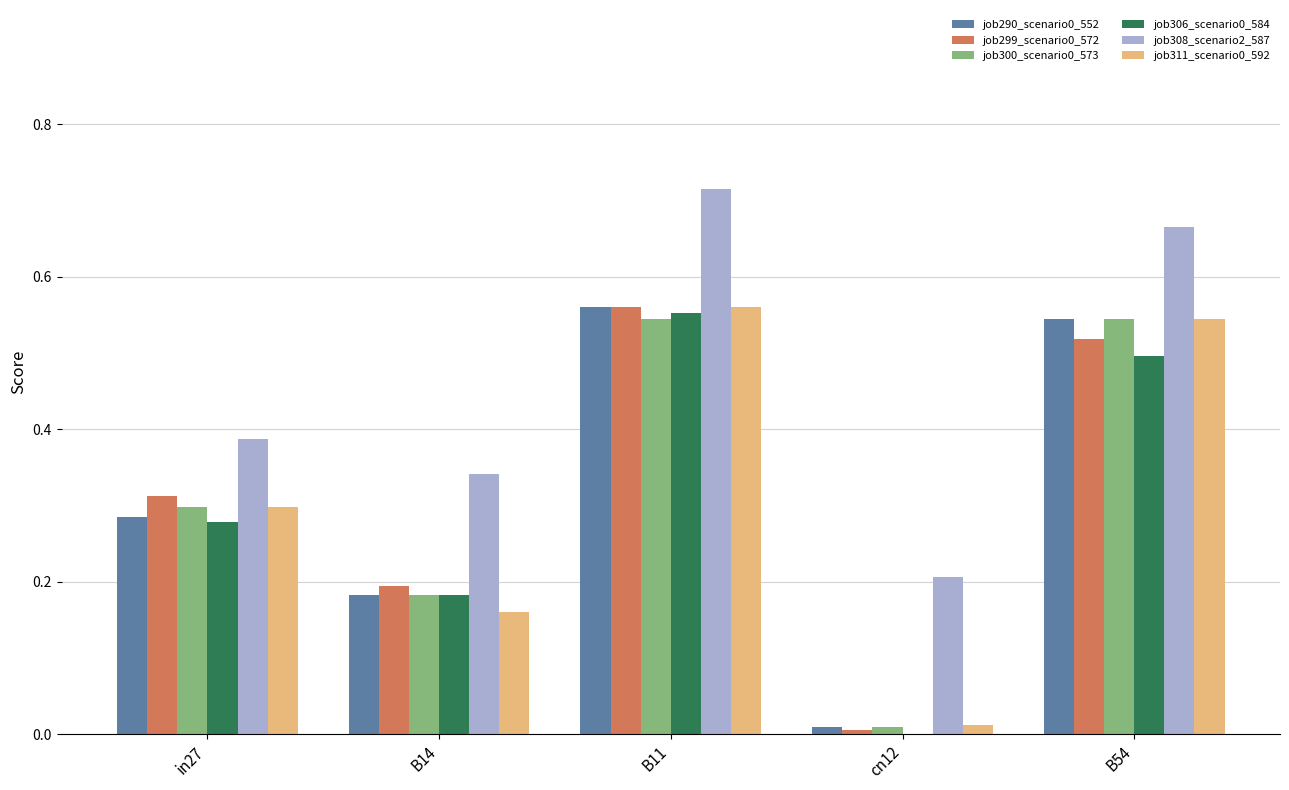

The job308_scenario2_587 series shows 0.3 at B54. True or false?

False